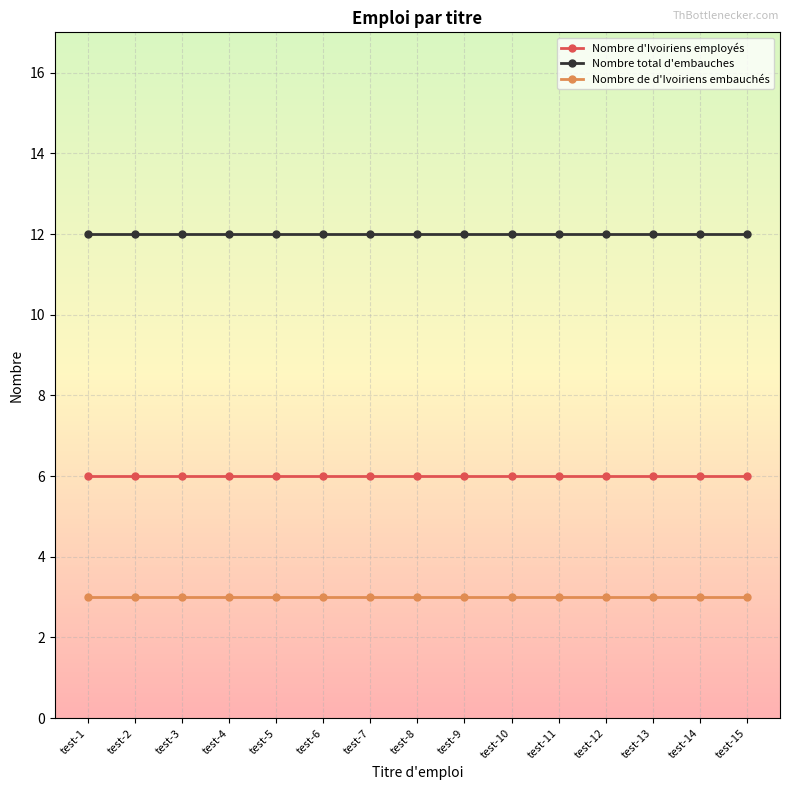

What is the maximum value shown in the chart?

12